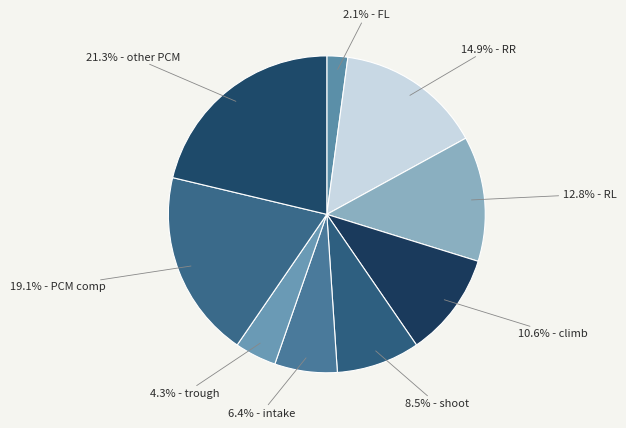

Is there any slice that represents more than half of the pie?

No